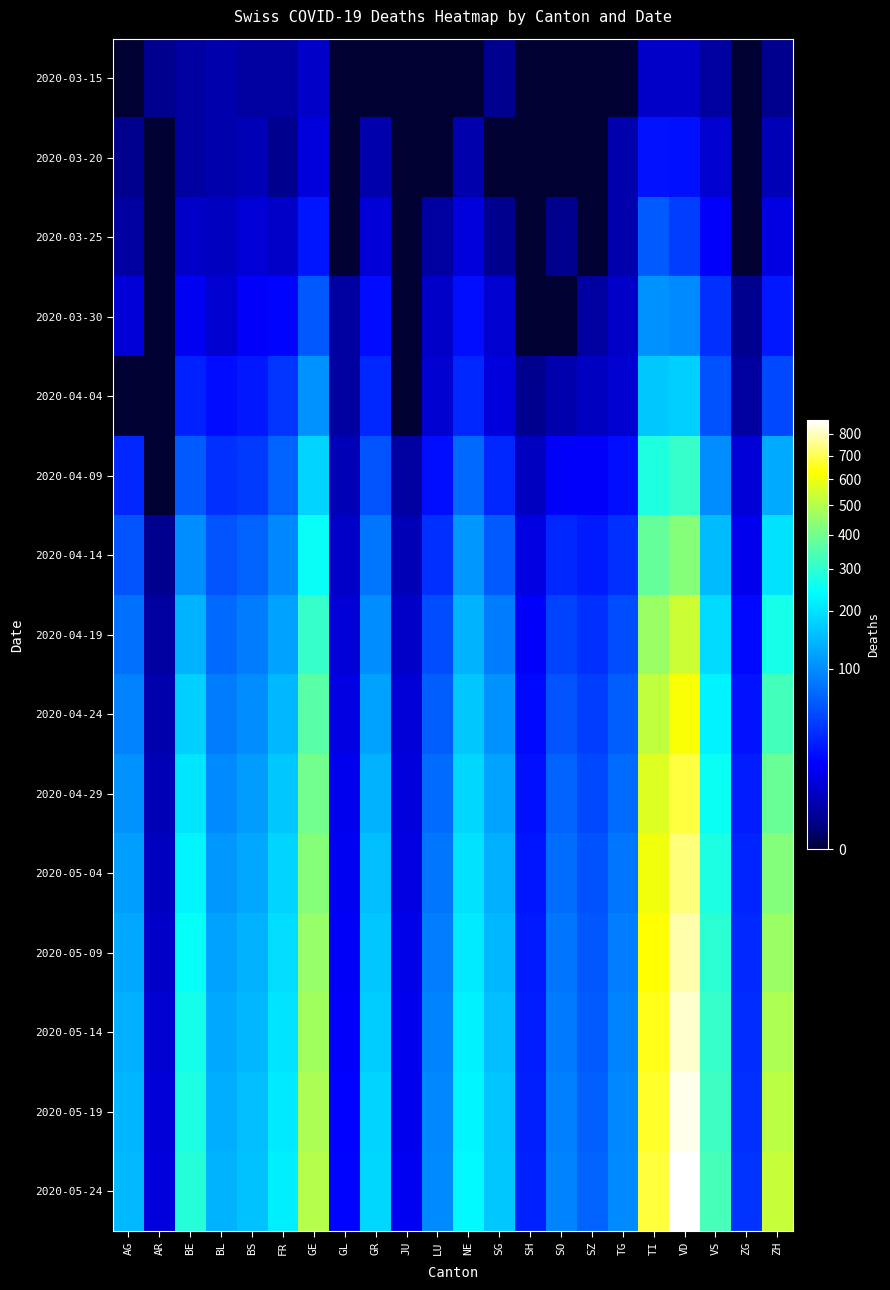

Which series has the largest range (max minus min)?

2020-05-24